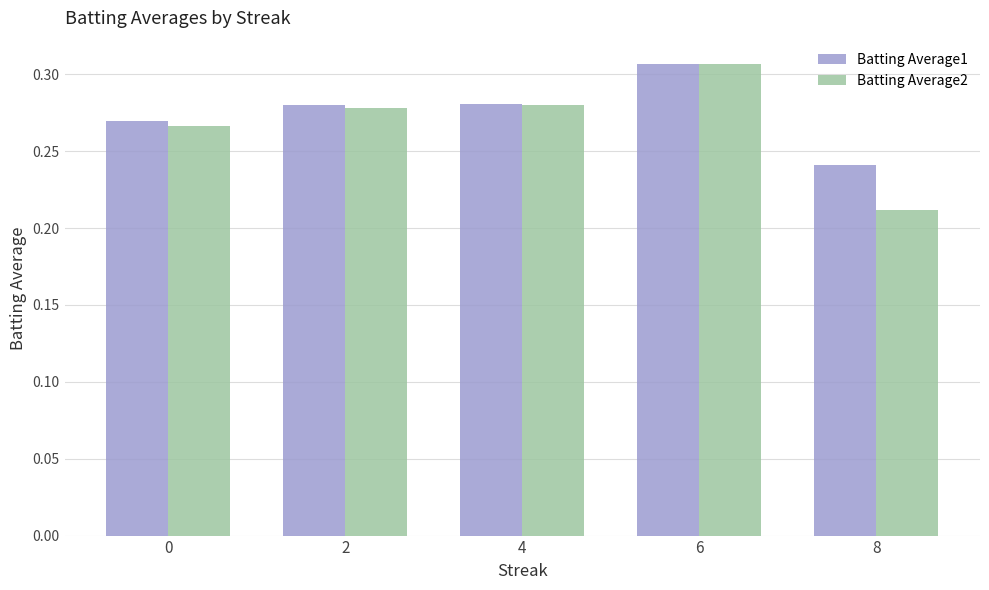

Where is Batting Average2 nearest to the value 0?

8